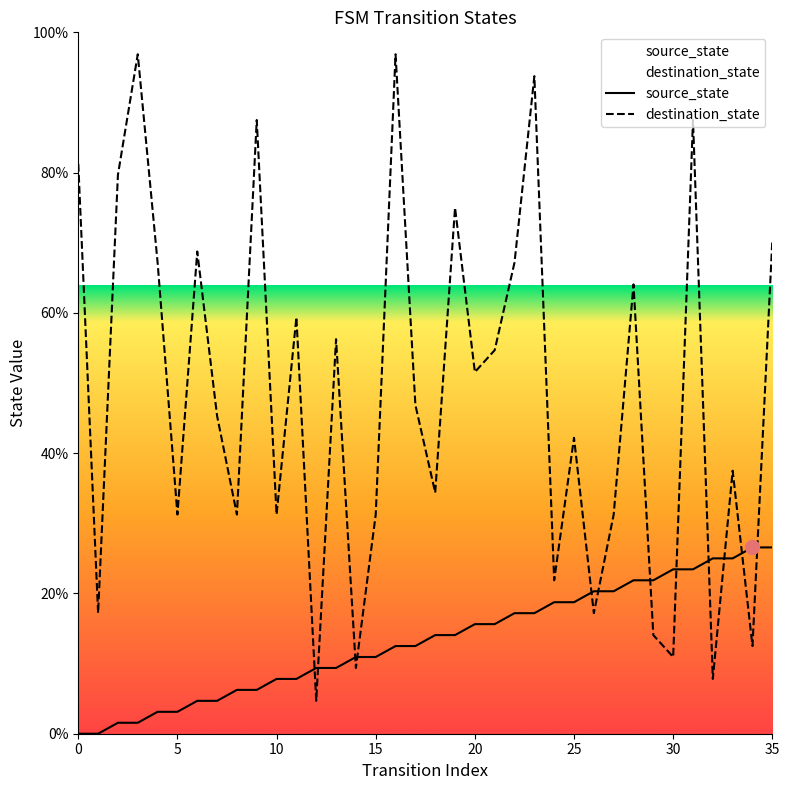

What is the average value of the source_state series?

13.3